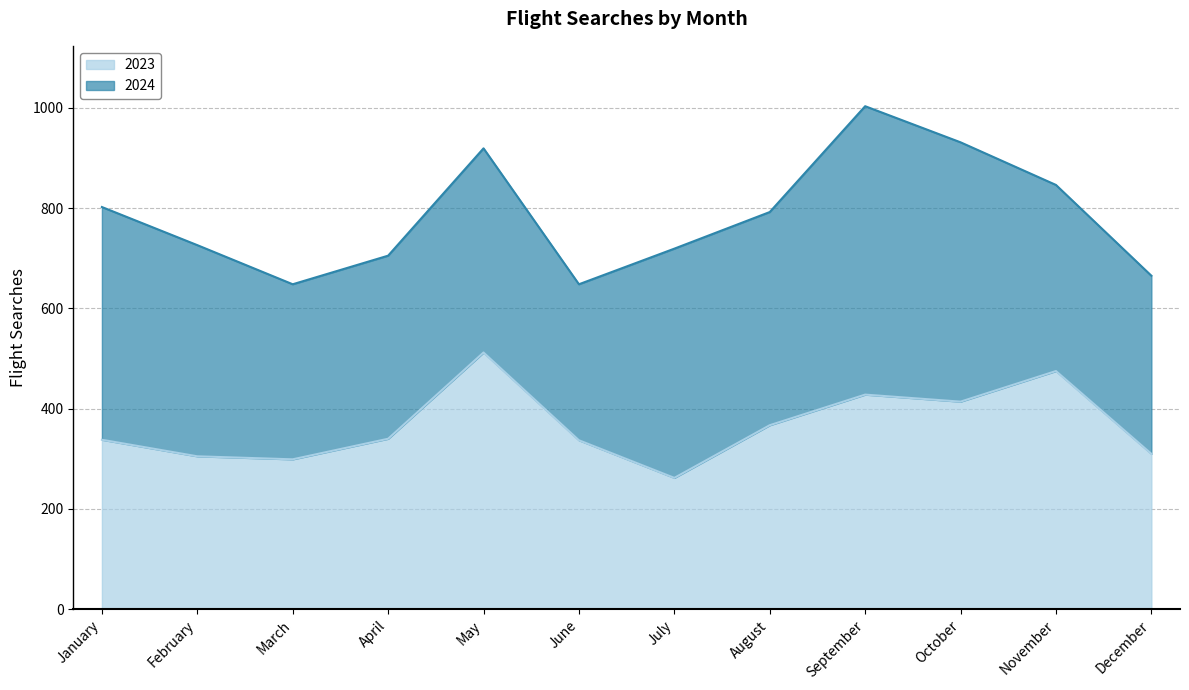

What is the value of the 6th point from the left?

337